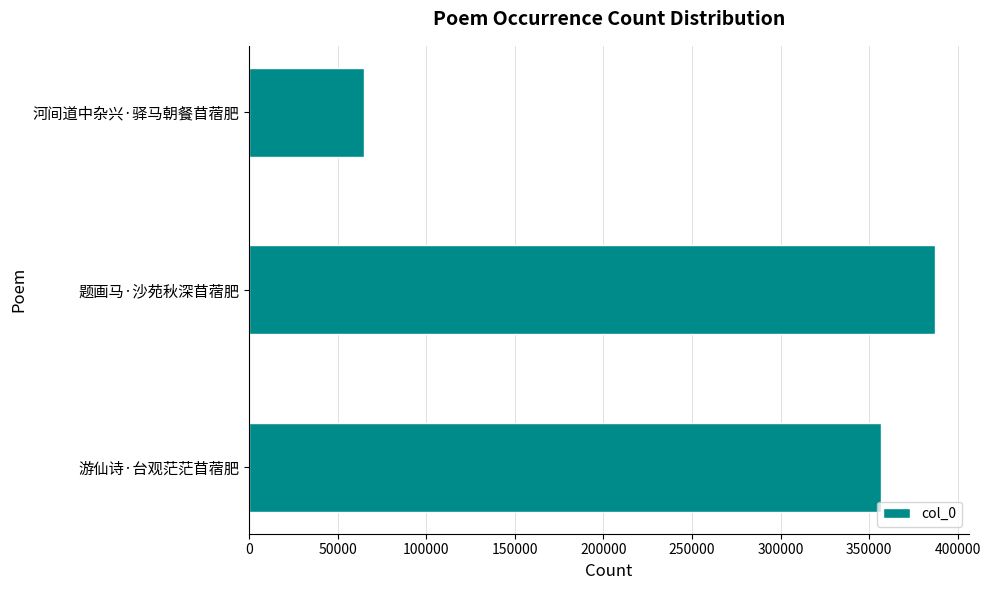

What is the average value?

269414